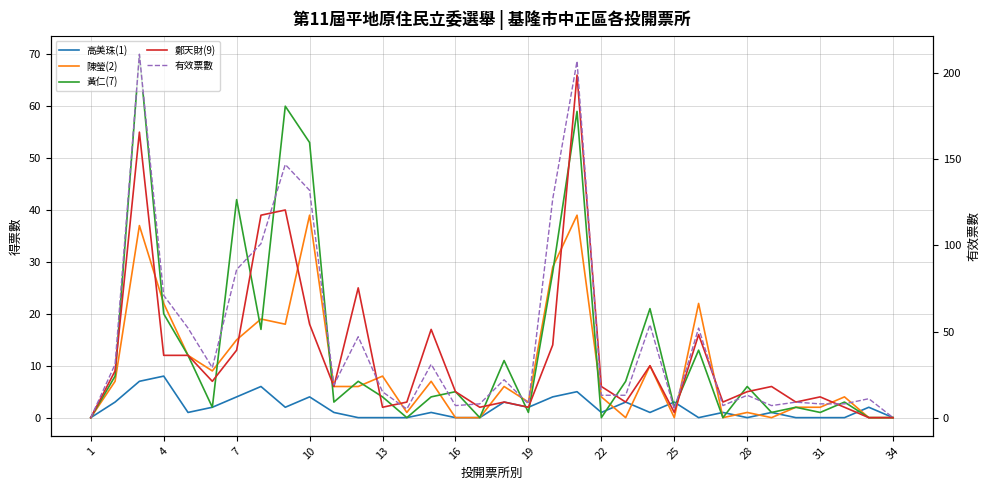

Reading left to right, what are all the values shown in this chart?

高美珠(1): 0	3	7	8	1	2	4	6	2	4	1	0	0	0	1	0	0	3	2	4	5	1	3	1	3	0	1	0	1	0	0	0	2	0
陳瑩(2): 0	7	37	22	12	9	15	19	18	39	6	6	8	1	7	0	0	6	3	29	39	4	0	10	0	22	0	1	0	2	2	4	0	0
黃仁(7): 0	8	70	20	12	2	42	17	60	53	3	7	4	0	4	5	0	11	1	28	59	0	7	21	2	13	0	6	1	2	1	3	0	0
鄭天財(9): 0	9	55	12	12	7	13	39	40	18	6	25	2	3	17	5	2	3	2	14	66	6	3	10	1	16	3	5	6	3	4	2	0	0
有效票數: 0	31	211	71	52	29	86	101	147	132	19	47	15	5	31	7	8	22	8	127	207	13	13	54	5	52	7	13	7	9	8	8	11	0